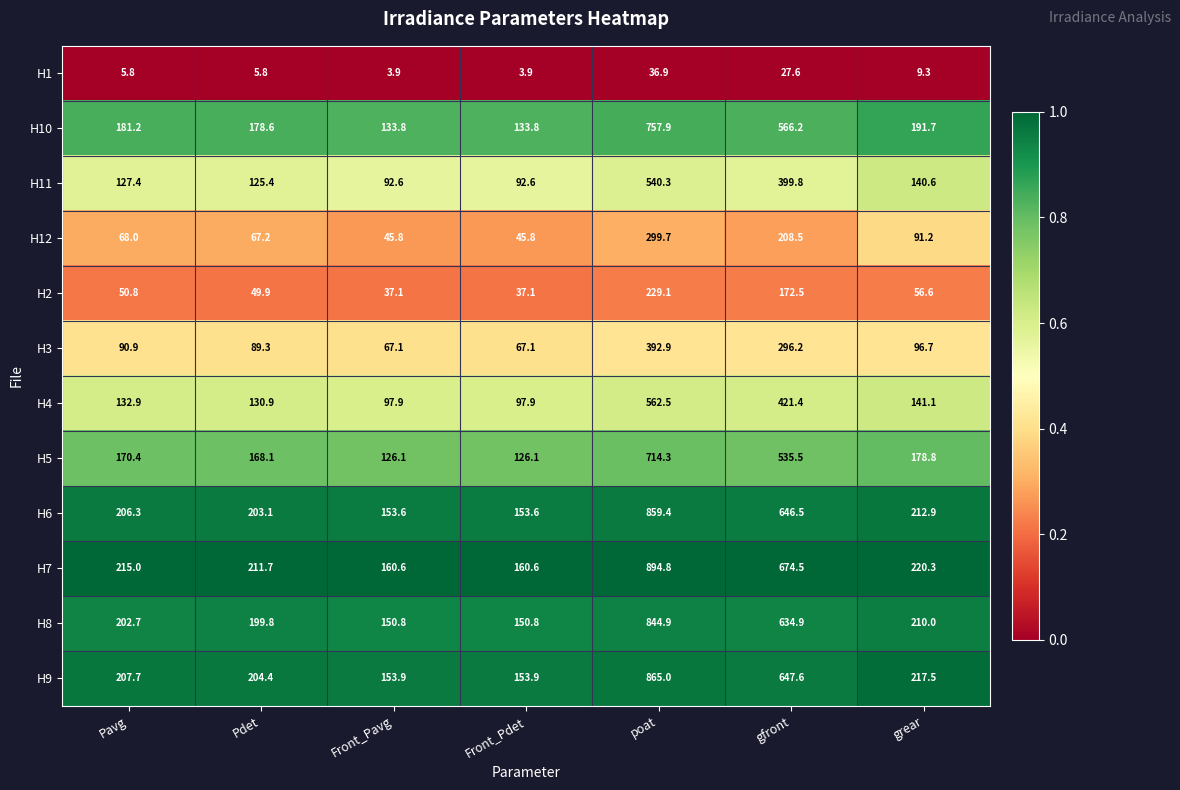

True or false: H11 has a value of 399.8 at gfront.

True